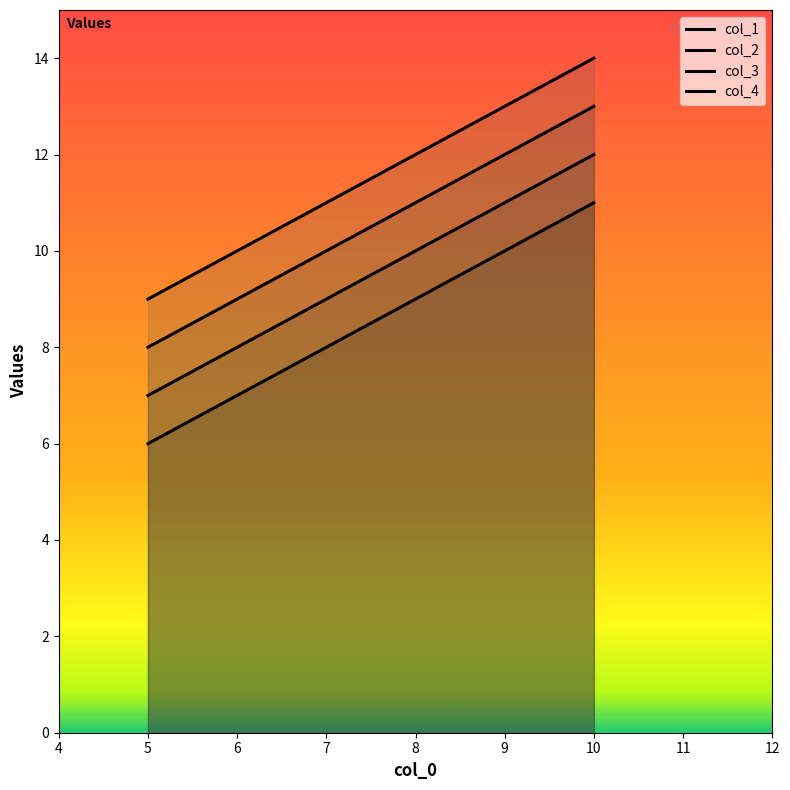

Count the col_4 values in the range 9 to 14.

2